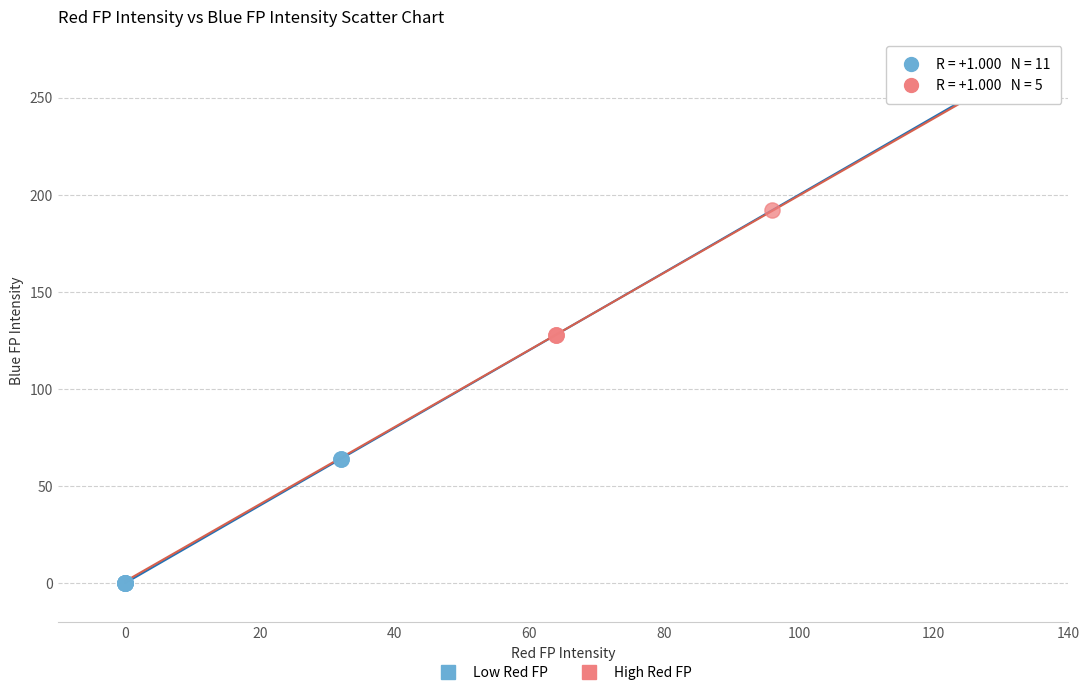

Which series has the largest Y range (max minus min)?

High Red FP